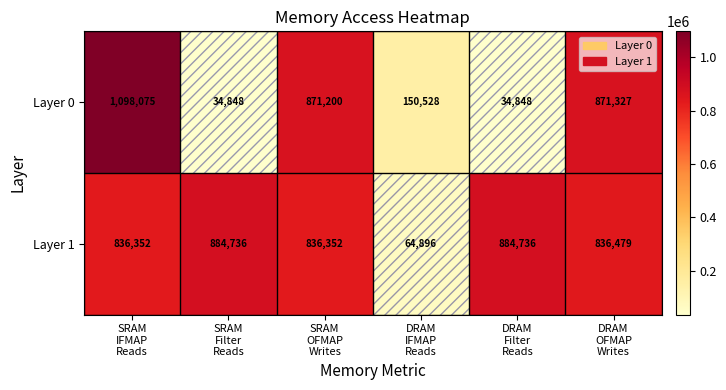

Which series has the widest spread of values?

Layer 0